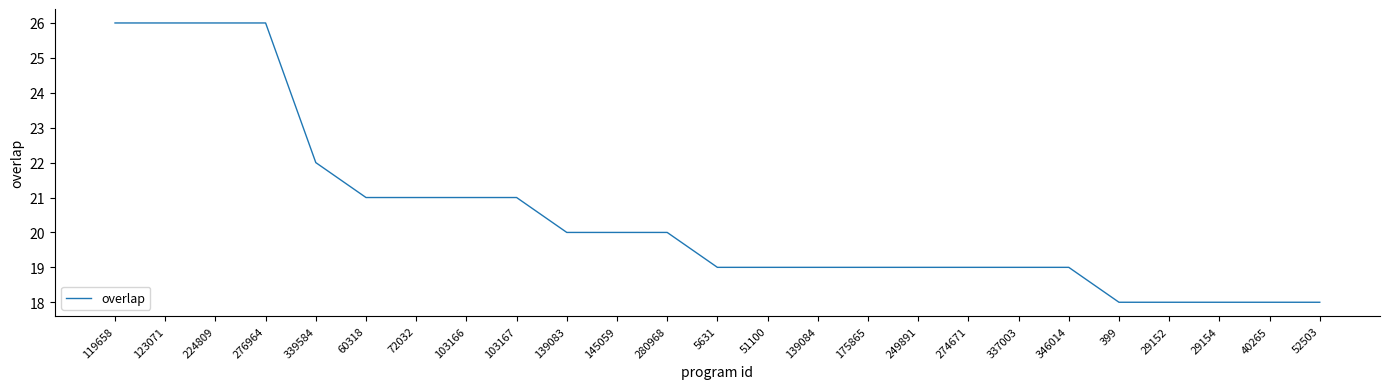

The chart shows a value of 21 at 103166. True or false?

True